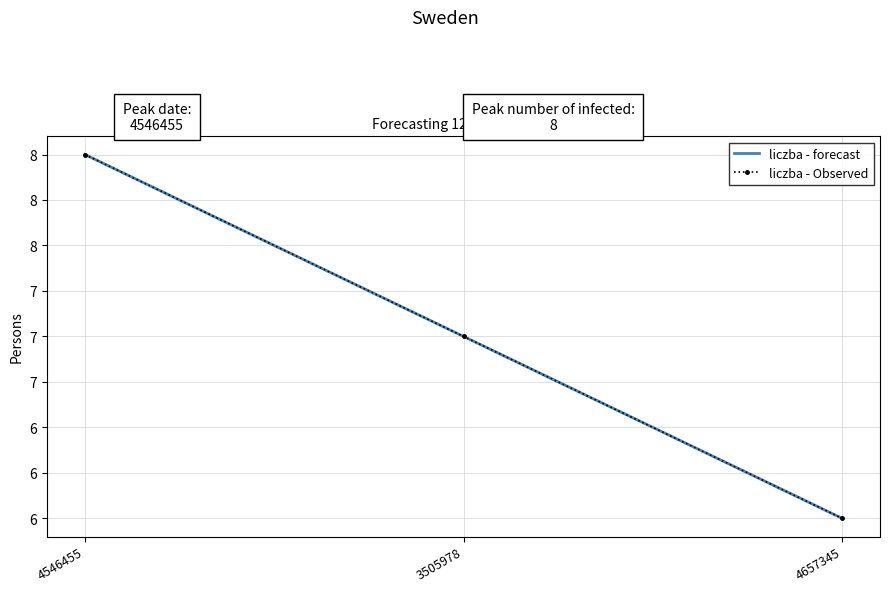

Reading left to right, extract all data points from this chart.

liczba - forecast: 4546455=8	3505978=7	4657345=6
liczba - Observed: 4546455=8	3505978=7	4657345=6